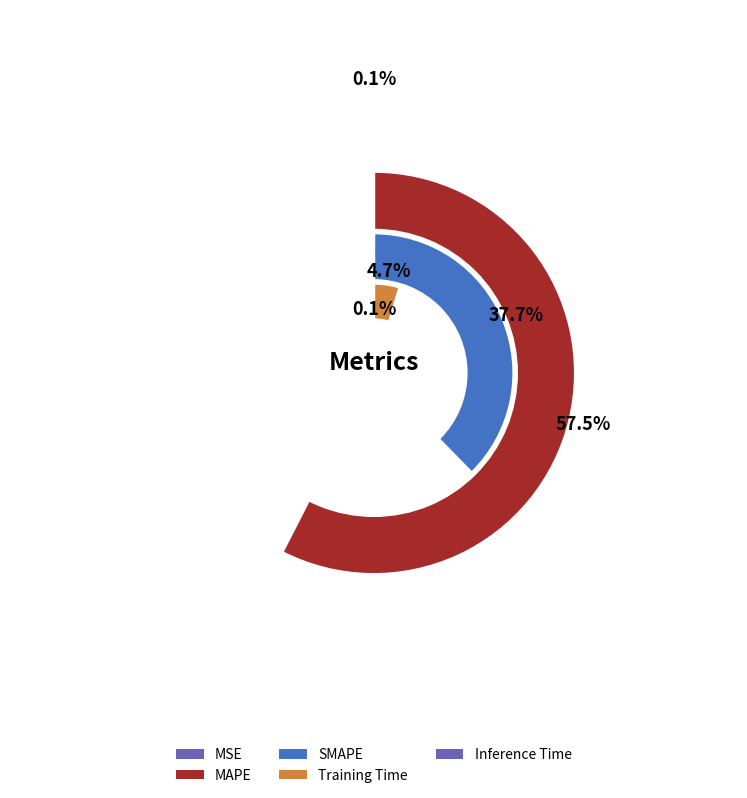

Which category has the smallest portion of the pie?

MSE